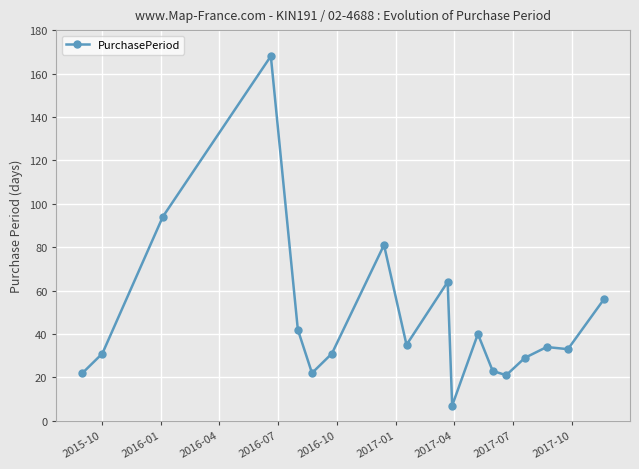

What is the greatest value displayed?

168